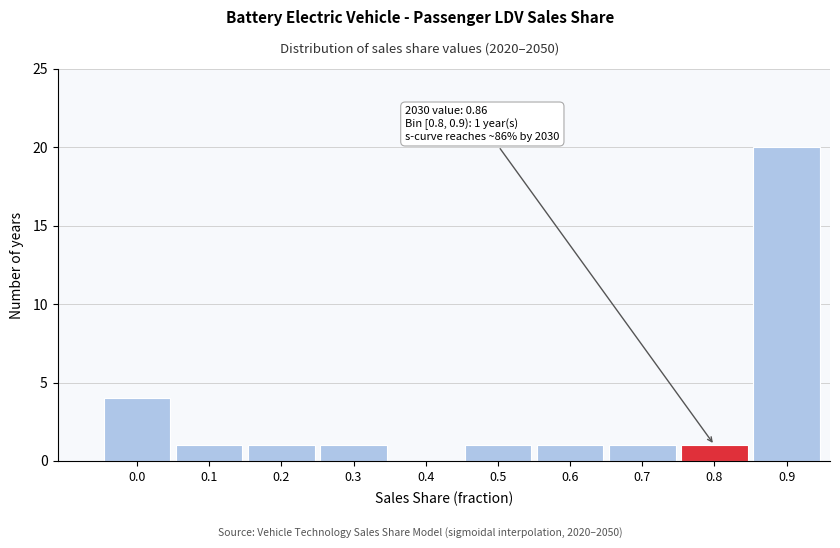

Reading left to right, transcribe all the data shown in this chart.

0.0=4	0.1=1	0.2=1	0.3=1	0.4=0	0.5=1	0.6=1	0.7=1	0.8=1	0.9=20